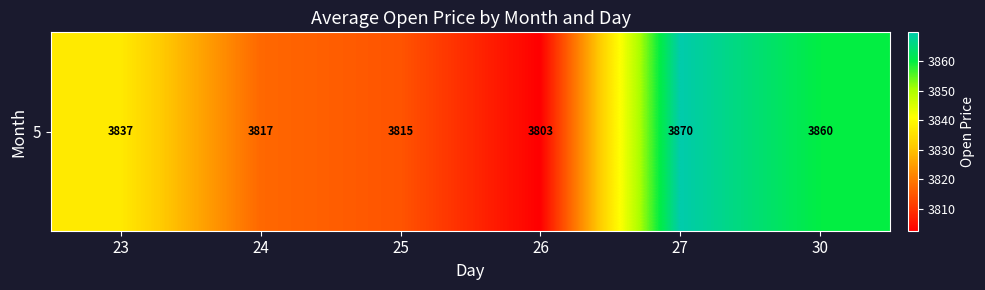

How many categories are shown in the chart?

6